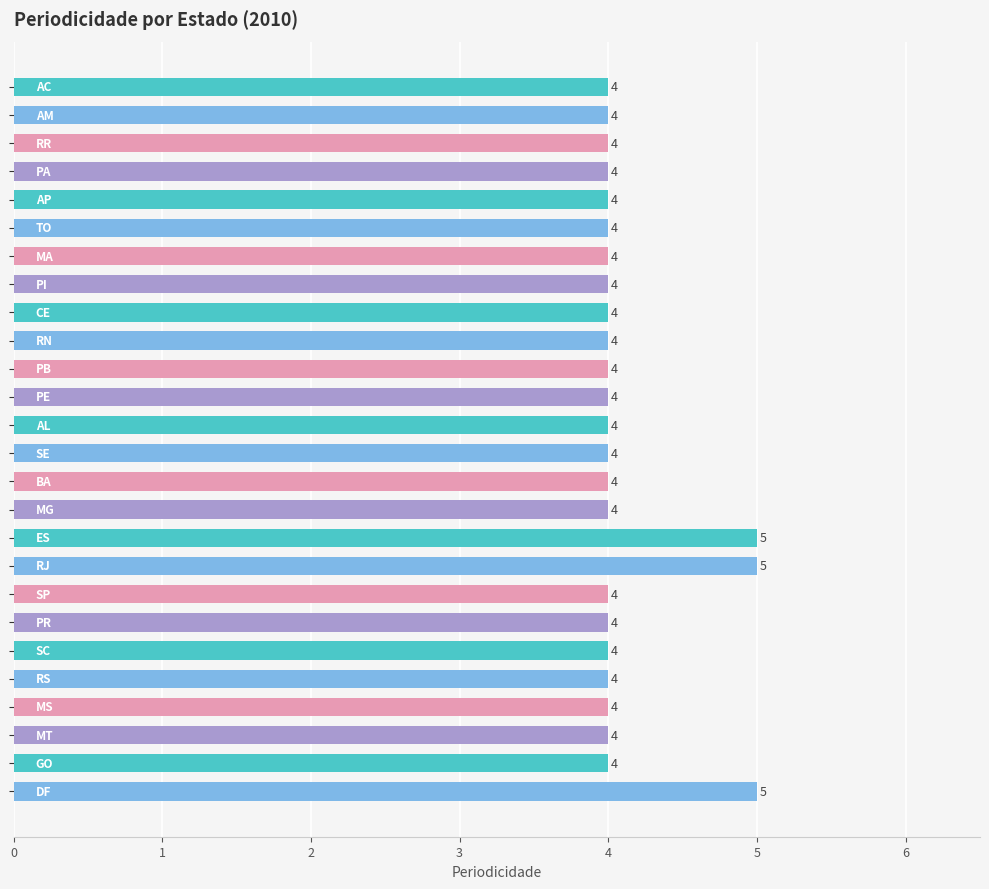

What is the average value?

4